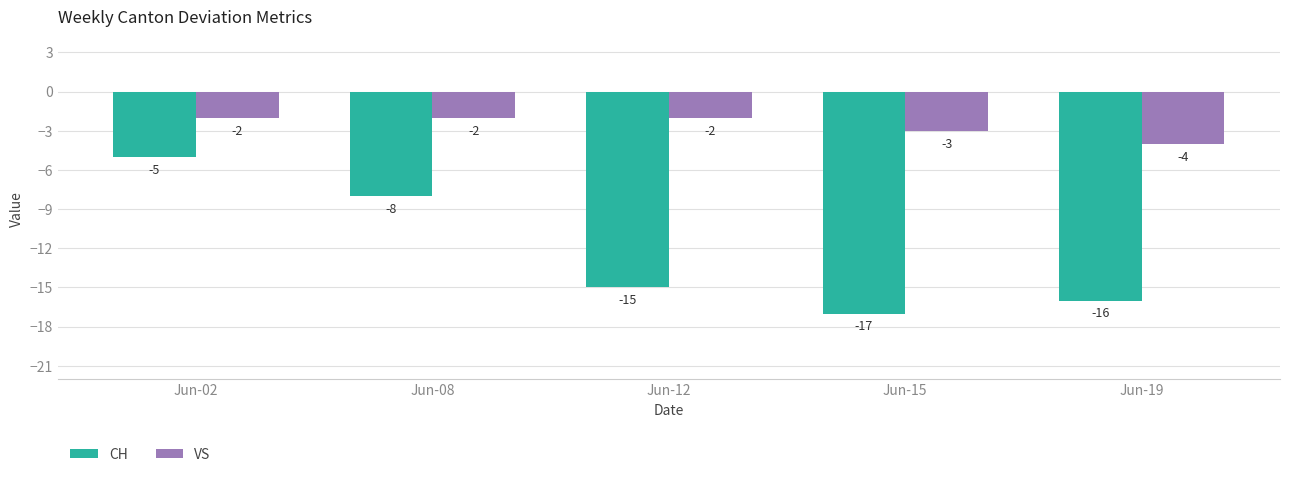

How many values in the VS series are below -2?

2